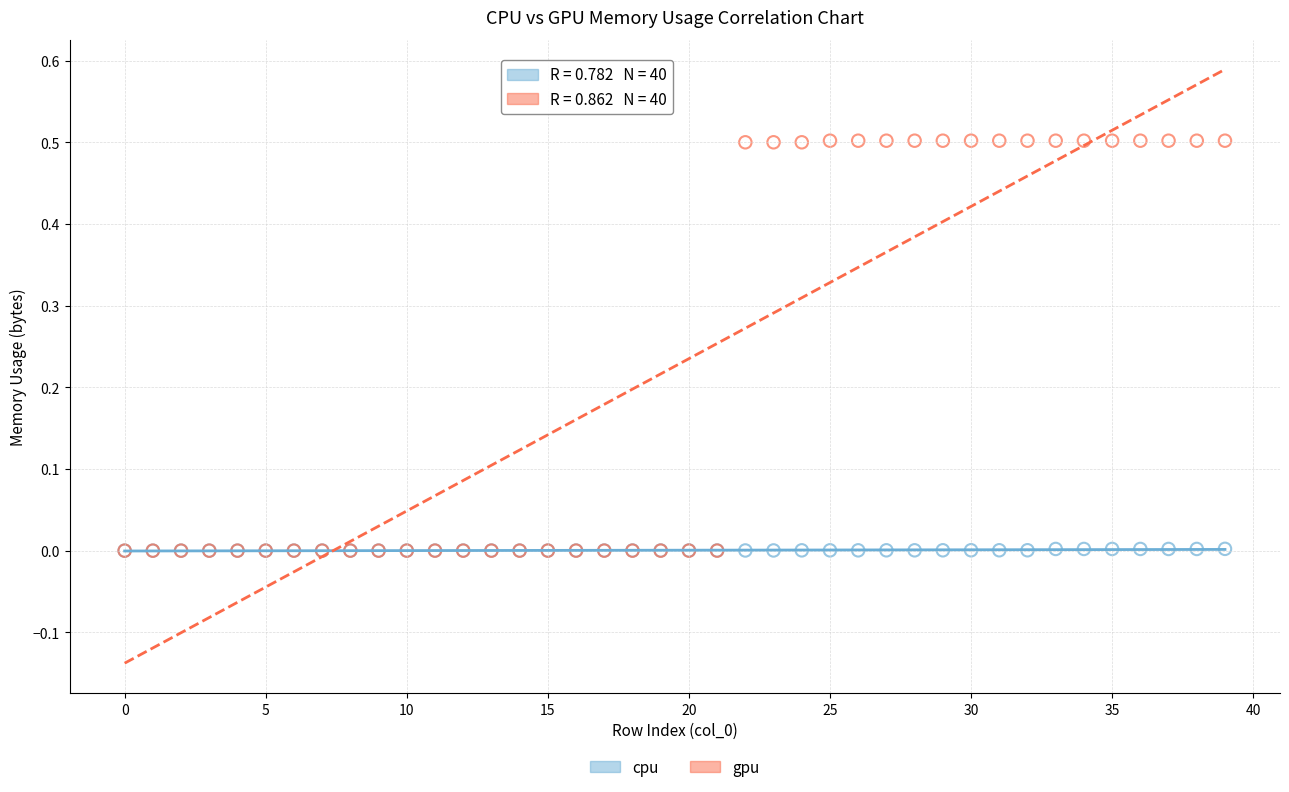

Which series has the widest spread of Y values?

gpu